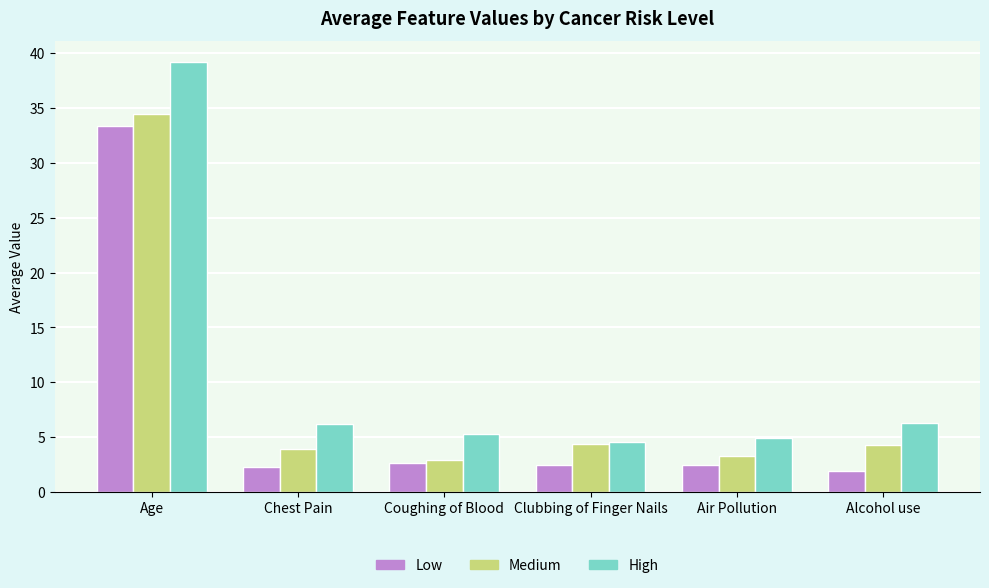

Read the Low value at Coughing of Blood.

2.7